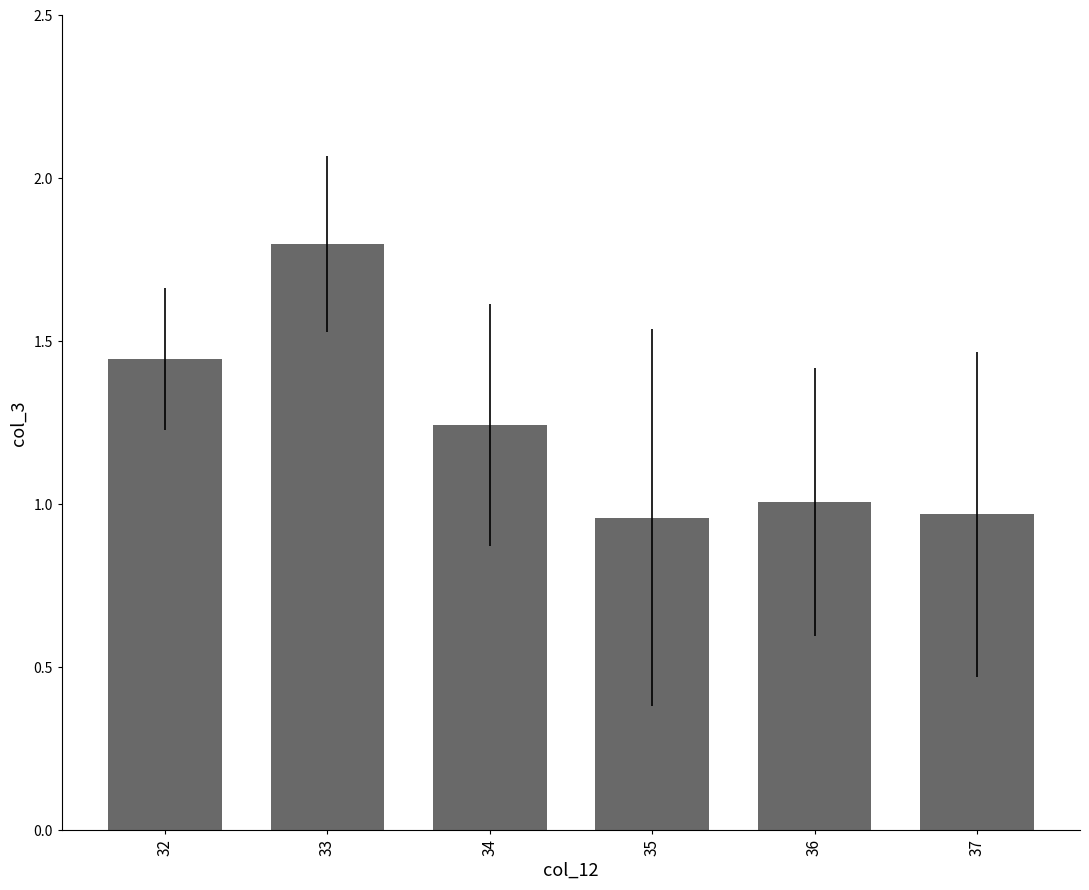

How many series are shown in this chart?

1